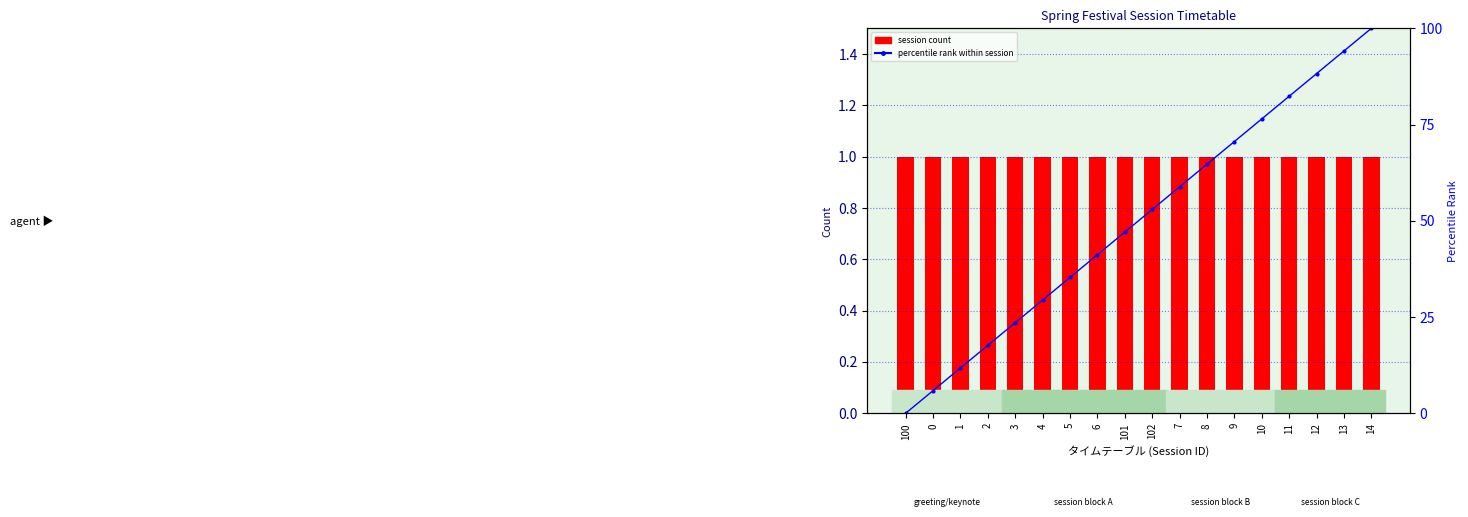

At 9, list the series in order from smallest to largest.

session count, percentile rank within session